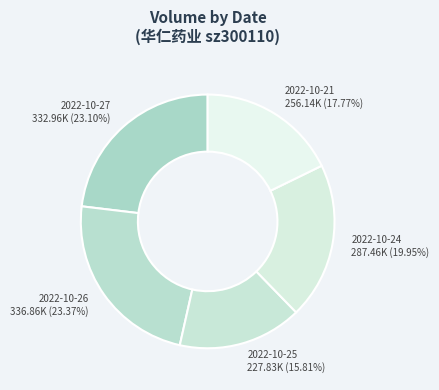

To the nearest percent, what percentage of the pie is 2022-10-27?

23%